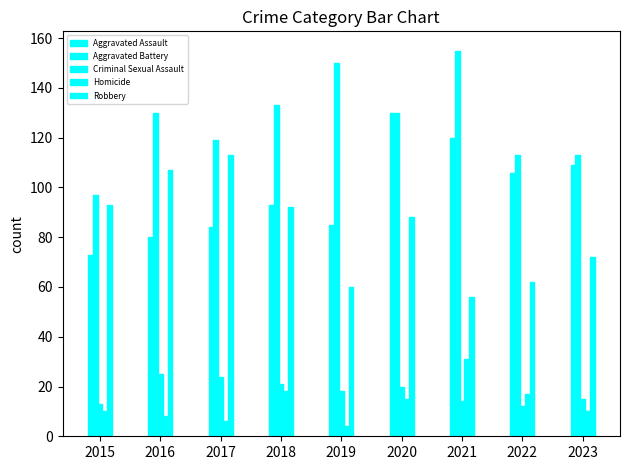

Does the chart contain any negative values?

No